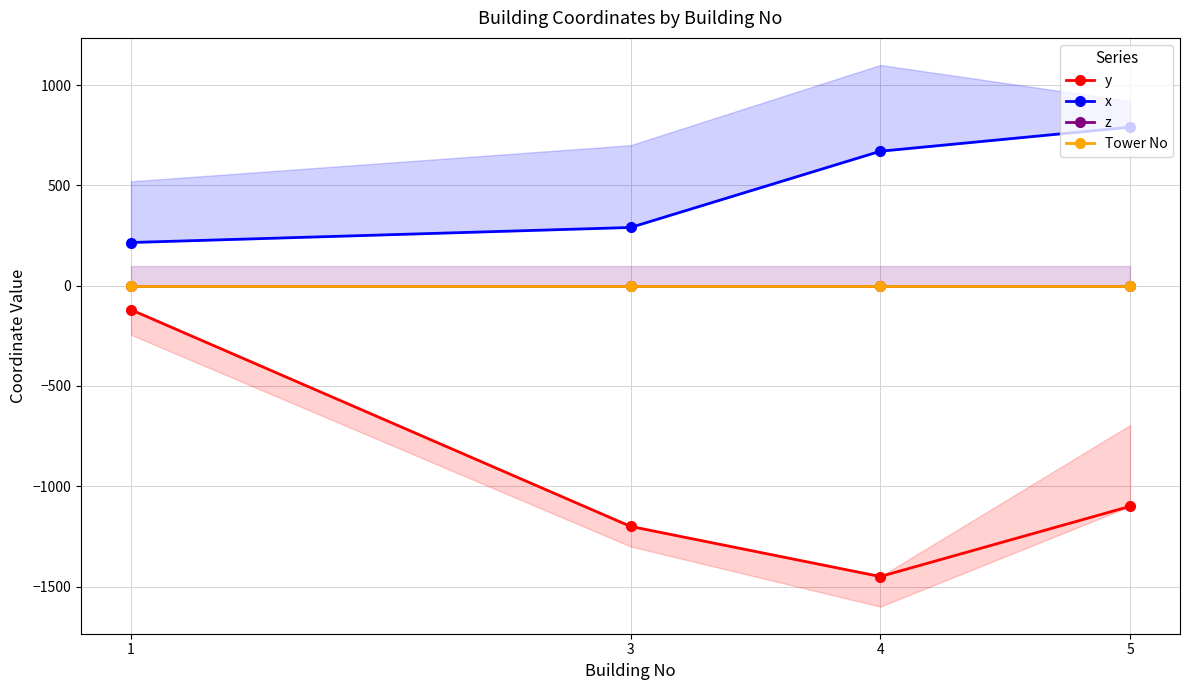

The y series shows -1200 at 3. True or false?

True